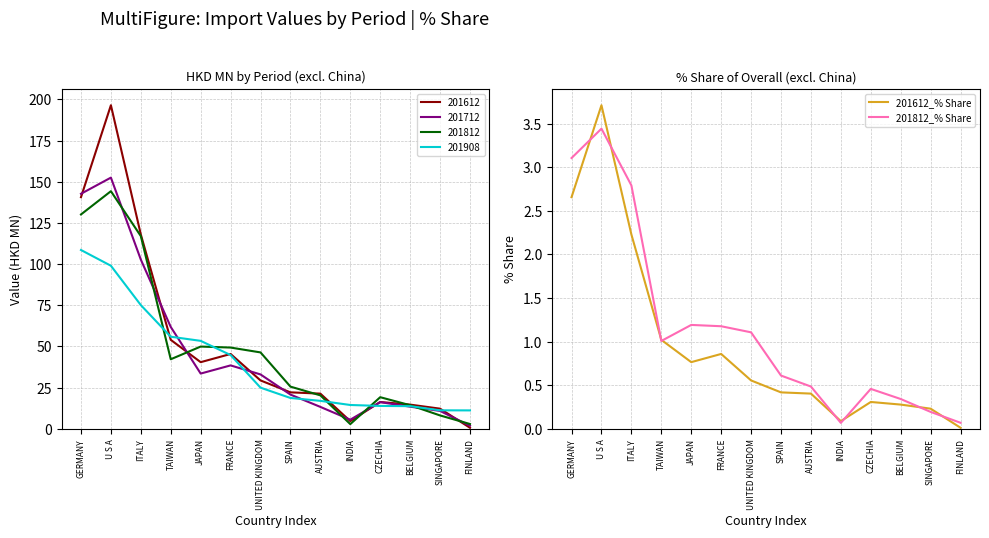

What is the value of the 201812_% Share point at the 9th from the left?

0.5